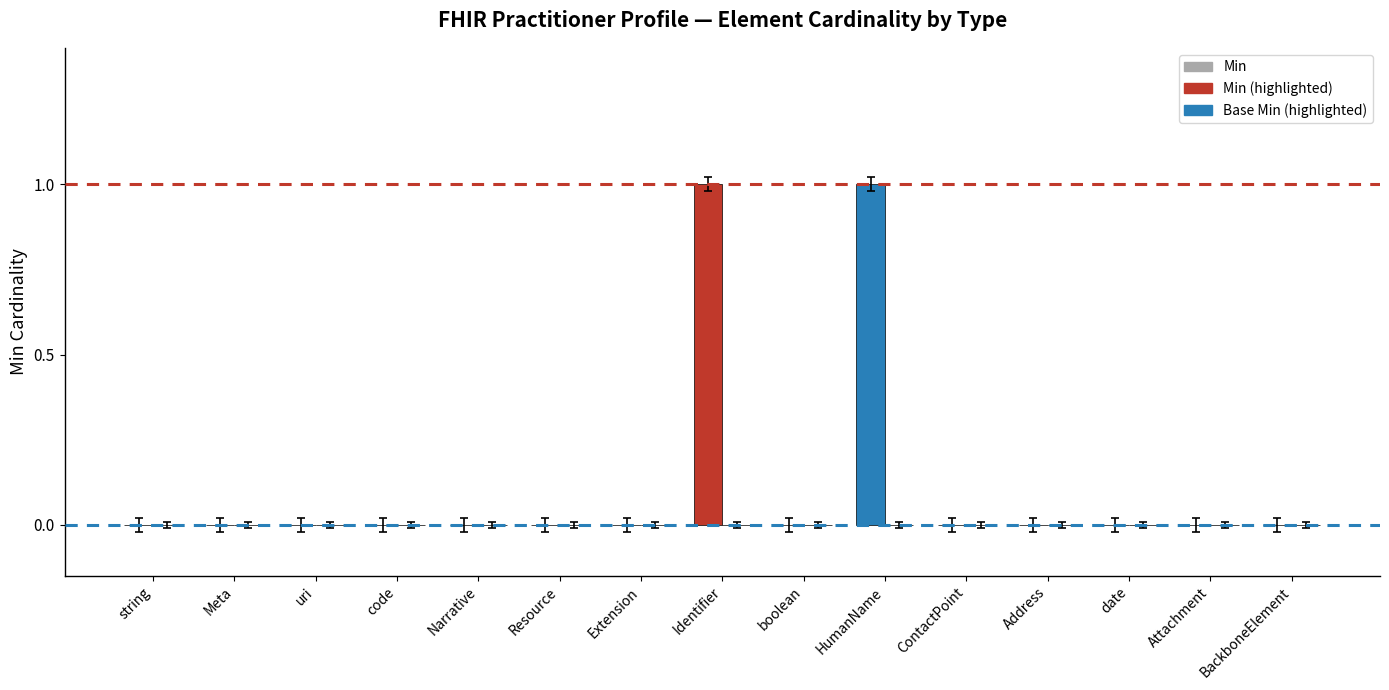

Reading left to right, extract all data points from this chart.

string=-0.0	Meta=-0.0	uri=-0.0	code=-0.0	Narrative=-0.0	Resource=-0.0	Extension=-0.0	Identifier=1.0	boolean=-0.0	HumanName=1.0	ContactPoint=-0.0	Address=-0.0	date=-0.0	Attachment=-0.0	BackboneElement=-0.0